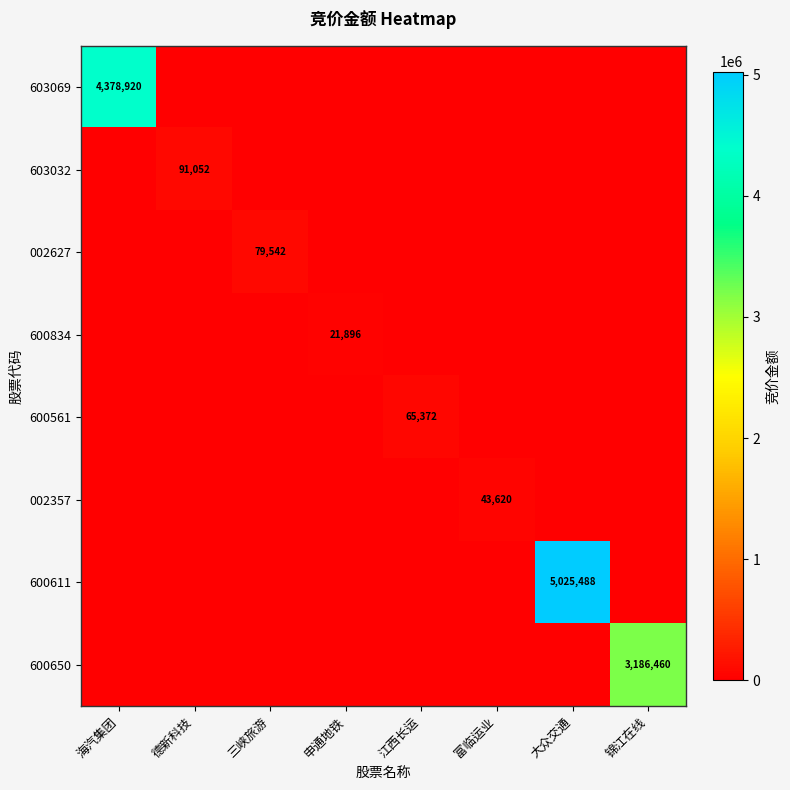

Is it true that 603032 equals 51585 at 德新科技?

False